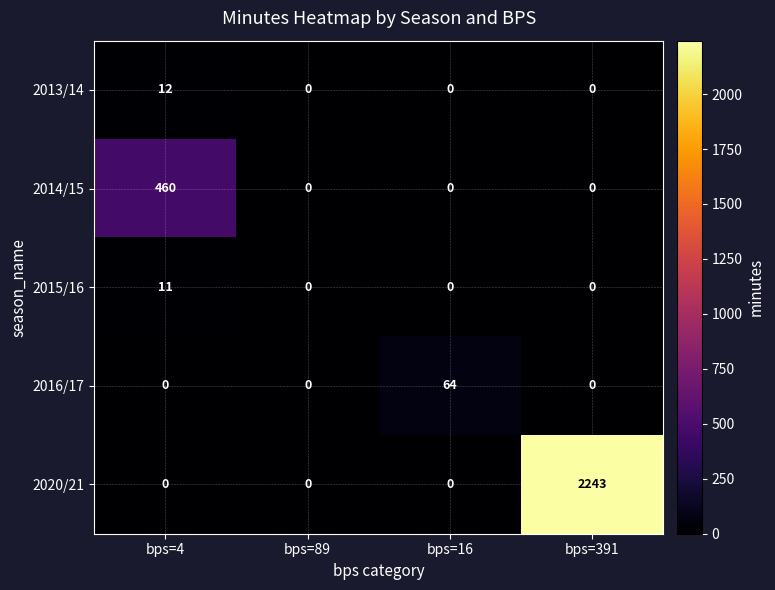

Which series changed the most between bps=4 and bps=391?

2020/21